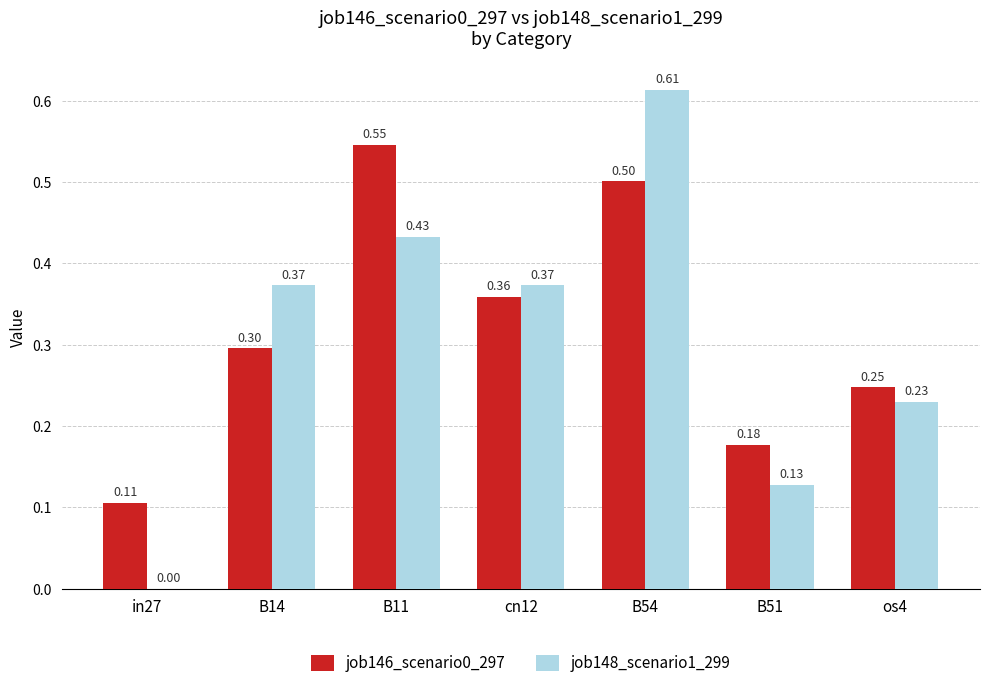

At which category is the sum across all series the highest?

B54